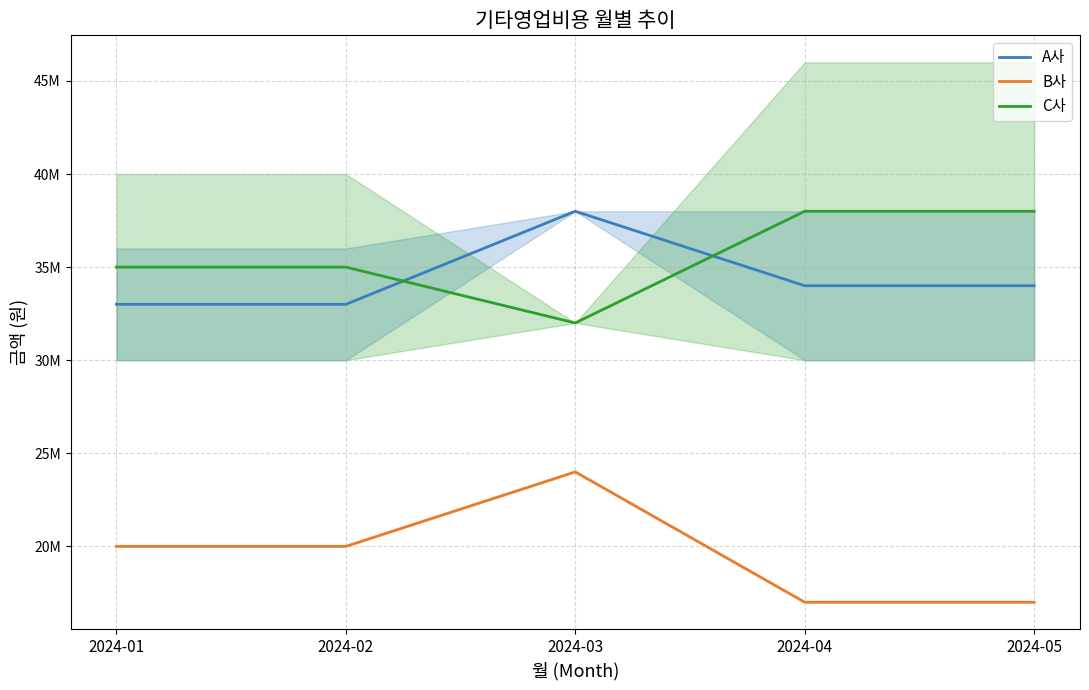

The C사 series shows 12437644 at 2024-01. True or false?

False